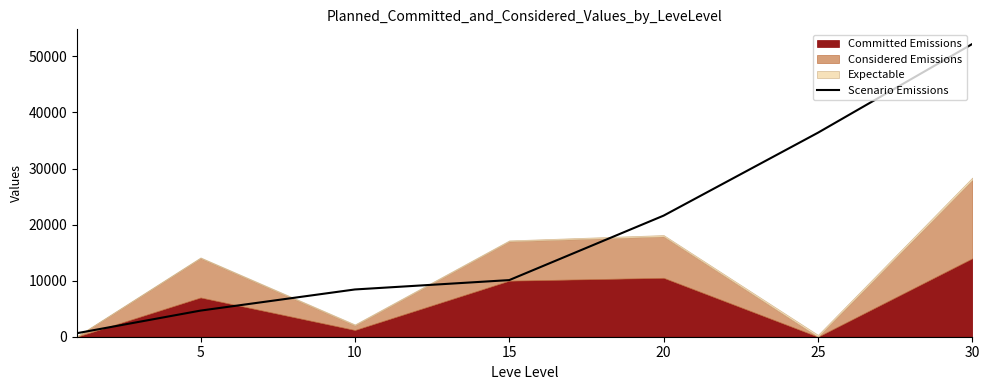

What is the value of the 3rd point from the left?

8430